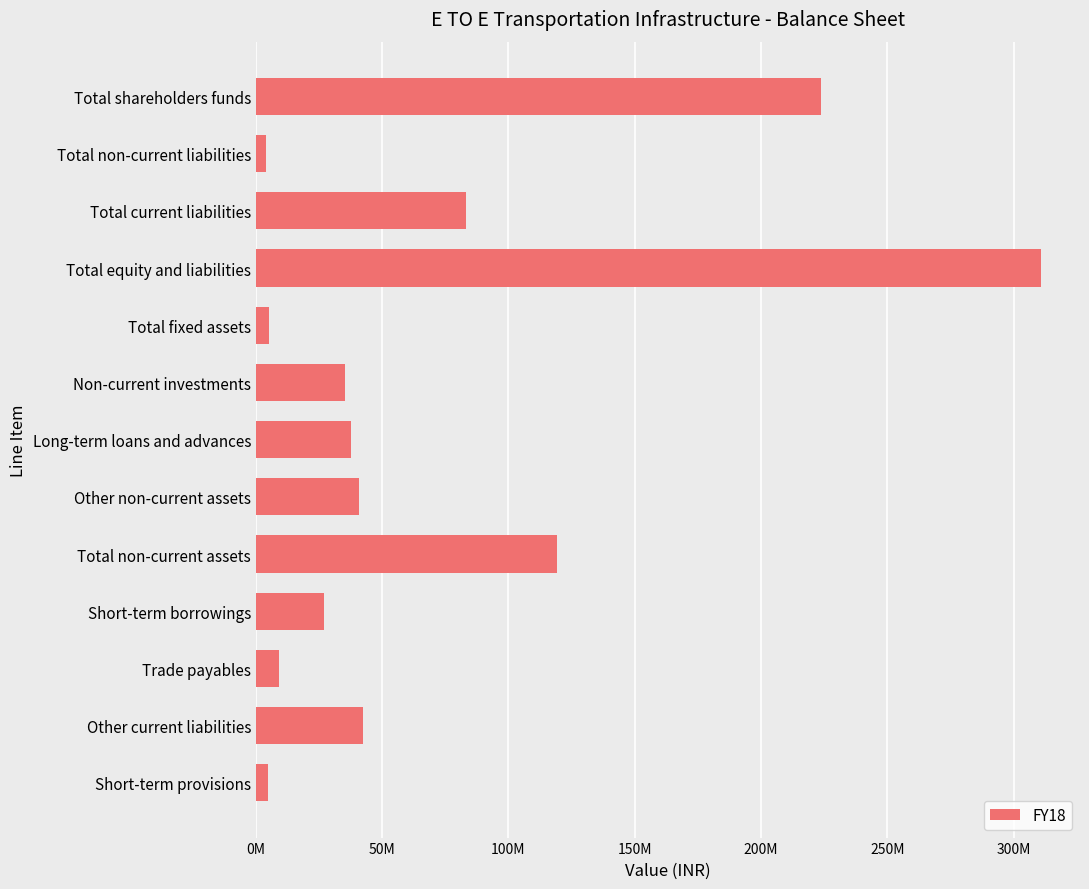

Are the bars horizontal?

Yes